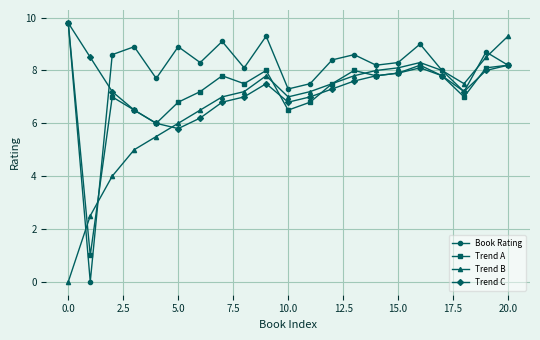

How many interior local valleys does the Trend B series have?

2